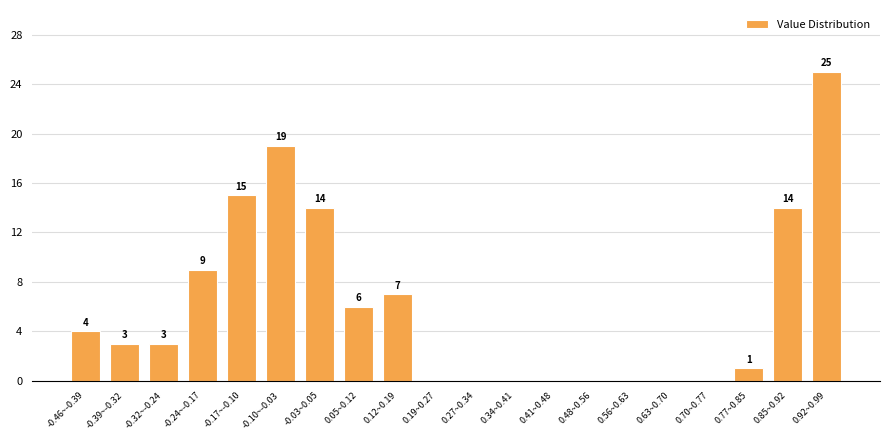

Reading left to right, list all the values displayed in this chart.

-0.46~-0.39=4	-0.39~-0.32=3	-0.32~-0.24=3	-0.24~-0.17=9	-0.17~-0.10=15	-0.10~-0.03=19	-0.03~0.05=14	0.05~0.12=6	0.12~0.19=7	0.19~0.27=0	0.27~0.34=0	0.34~0.41=0	0.41~0.48=0	0.48~0.56=0	0.56~0.63=0	0.63~0.70=0	0.70~0.77=0	0.77~0.85=1	0.85~0.92=14	0.92~0.99=25